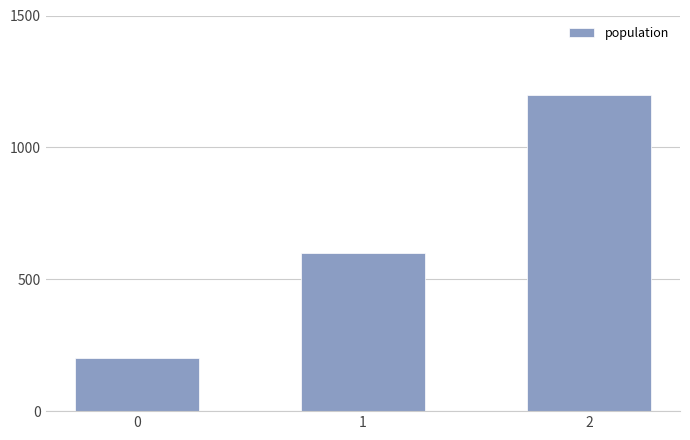

What is the value of the 1st bar from the left?

200